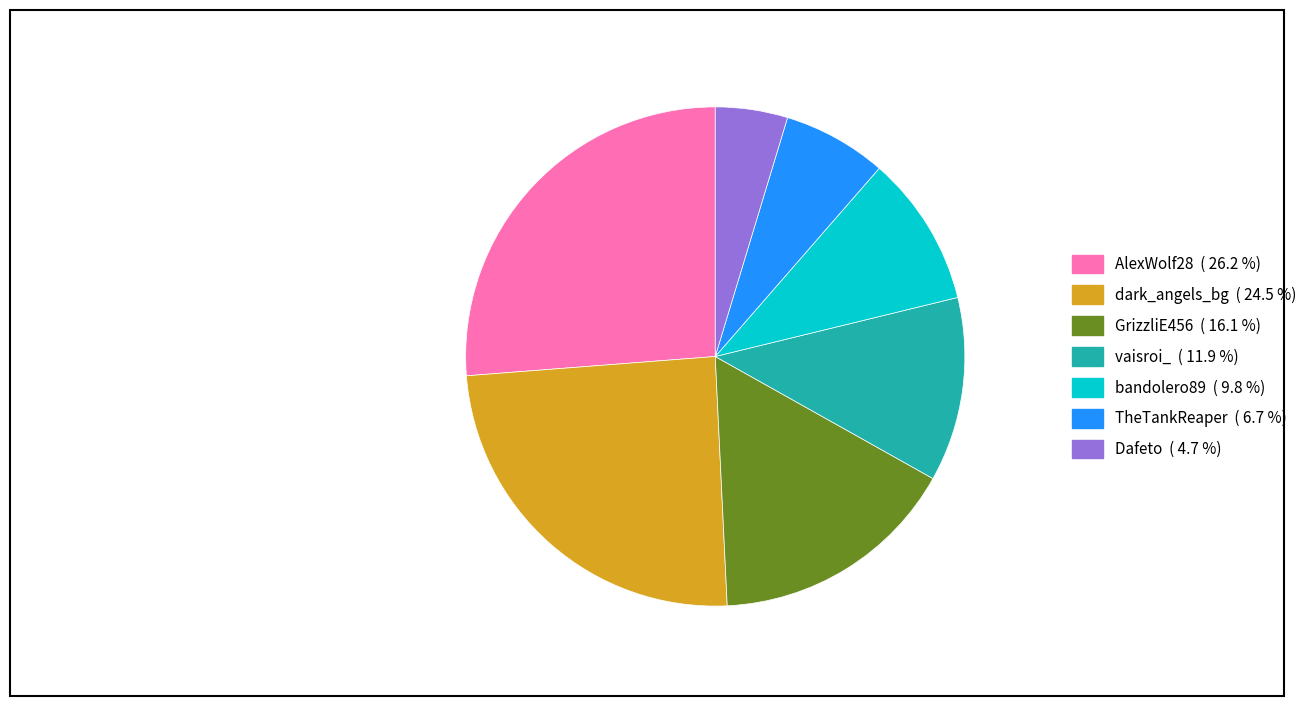

Rank the categories by value from lowest to highest.

Dafeto, TheTankReaper, bandolero89, vaisroi_, GrizzliE456, dark_angels_bg, AlexWolf28